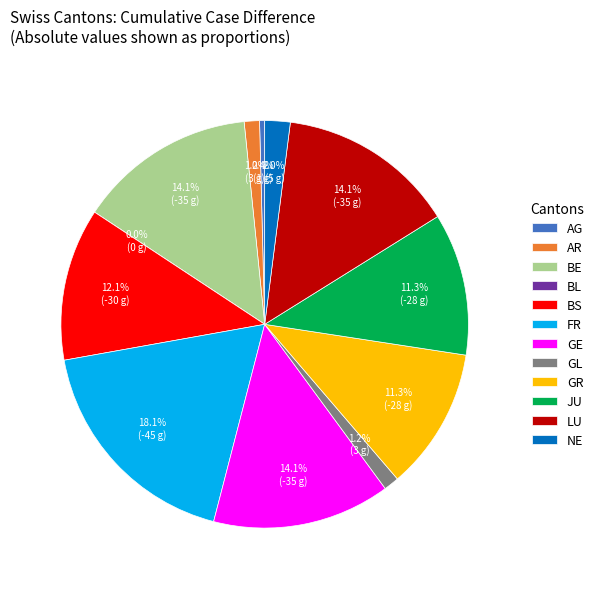

Does any single category account for the majority?

No